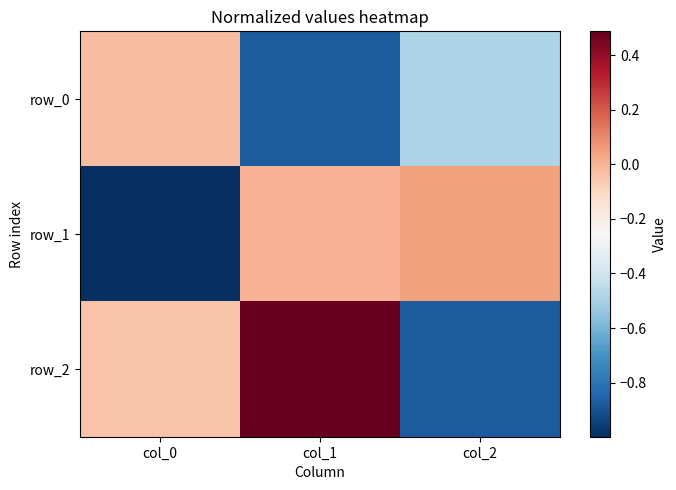

What is the difference between the row_0 values at col_1 and col_0?

0.8